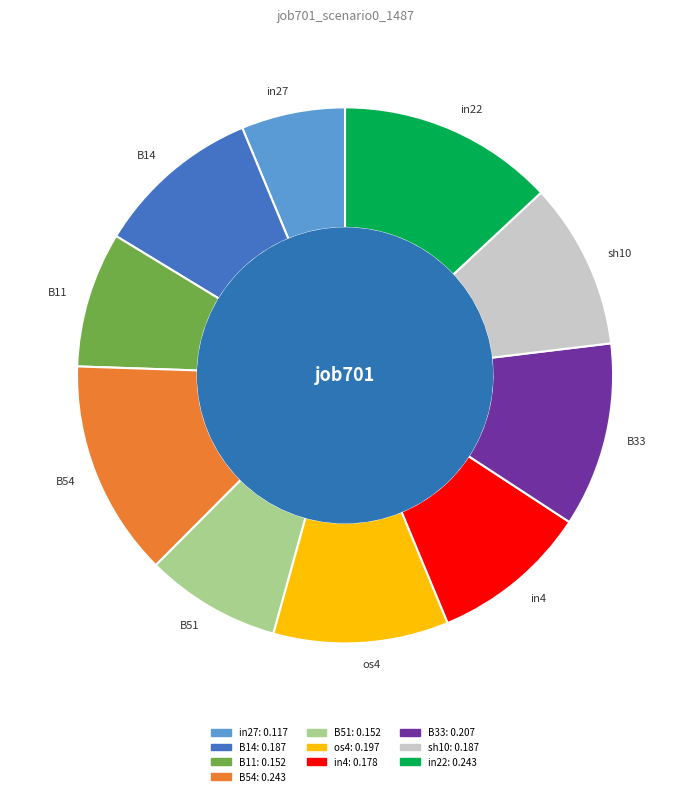

Between B33 and in4, which is larger?

B33